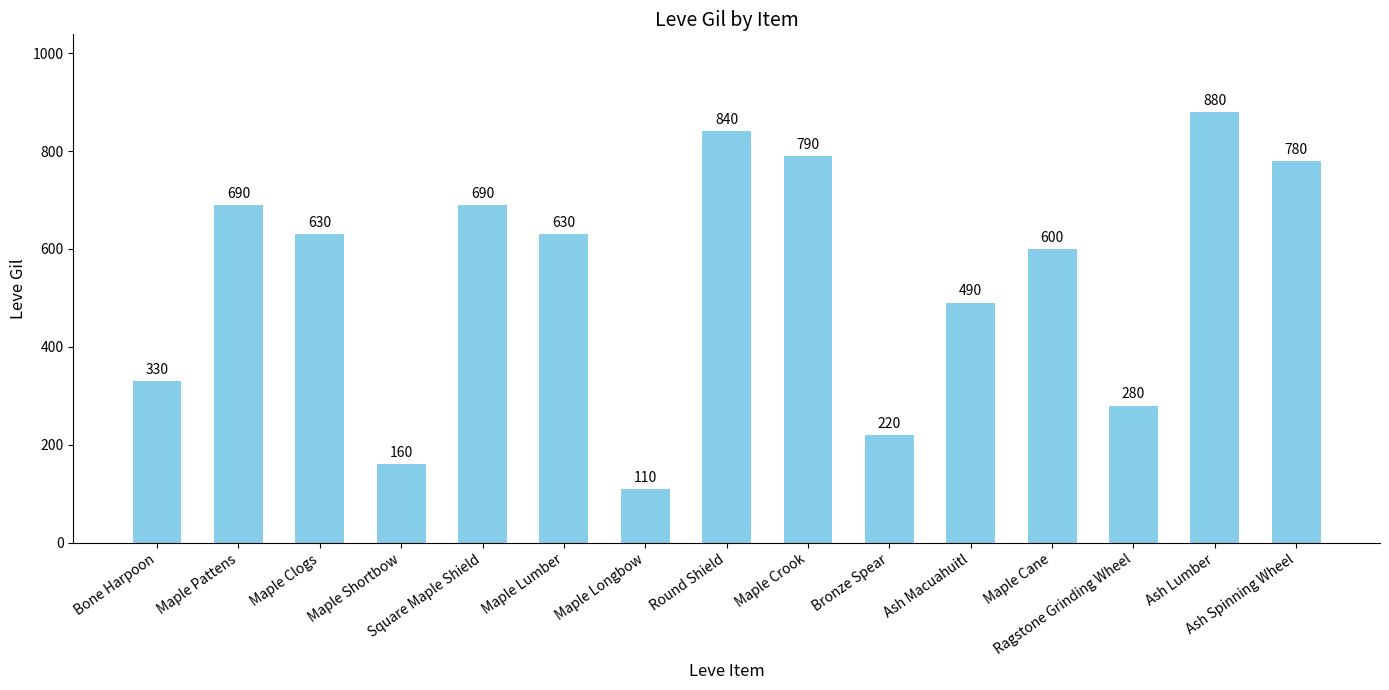

What is the change in value from Maple Longbow to Ash Spinning Wheel?

+670